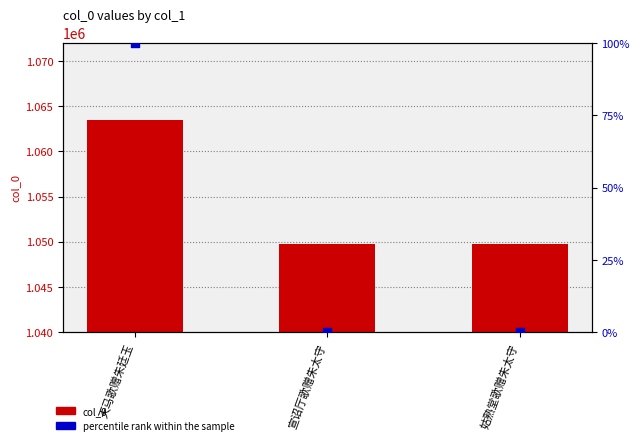

Which series has the widest spread of Y values?

col_0